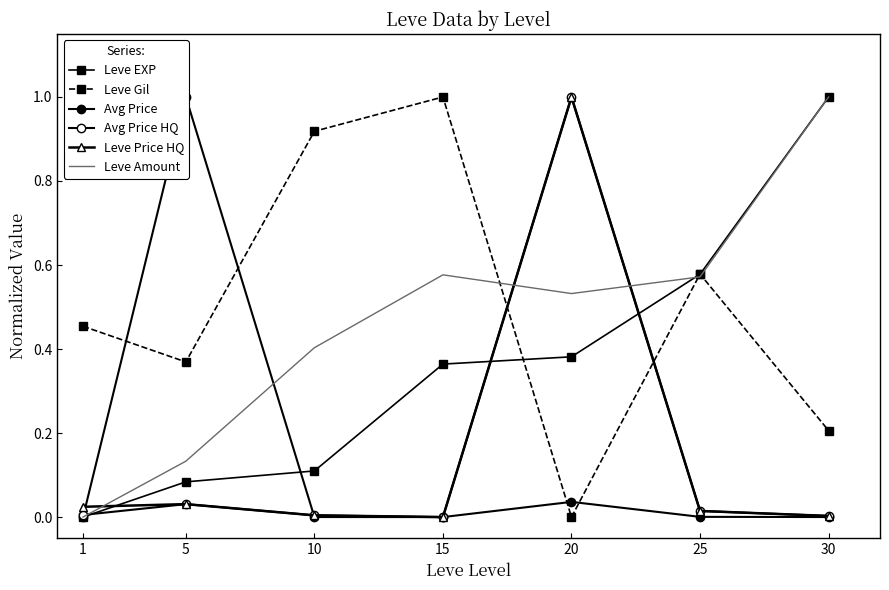

True or false: Leve EXP has a value of 0.1 at 10.

True